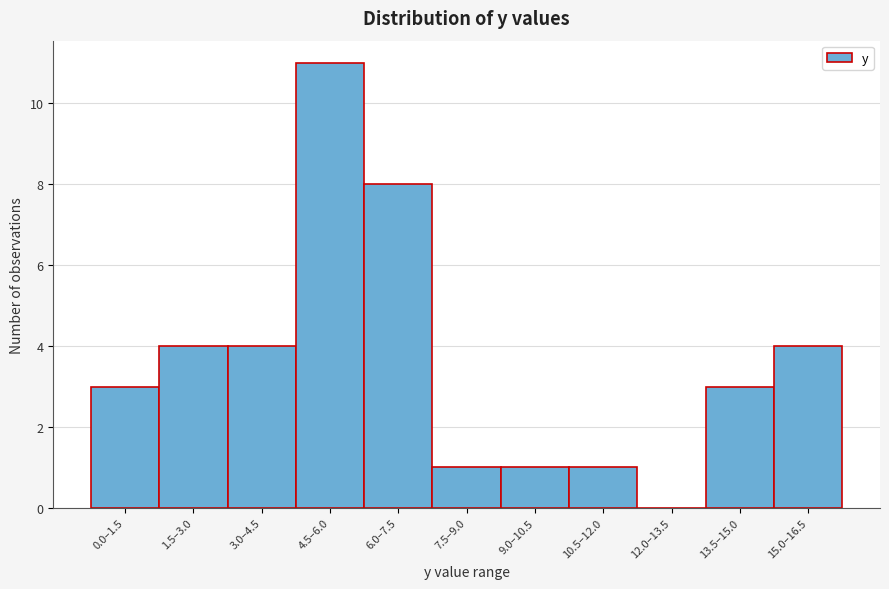

Reading right to left, list all the values displayed in this chart.

15.0–16.5=4	13.5–15.0=3	12.0–13.5=0	10.5–12.0=1	9.0–10.5=1	7.5–9.0=1	6.0–7.5=8	4.5–6.0=11	3.0–4.5=4	1.5–3.0=4	0.0–1.5=3